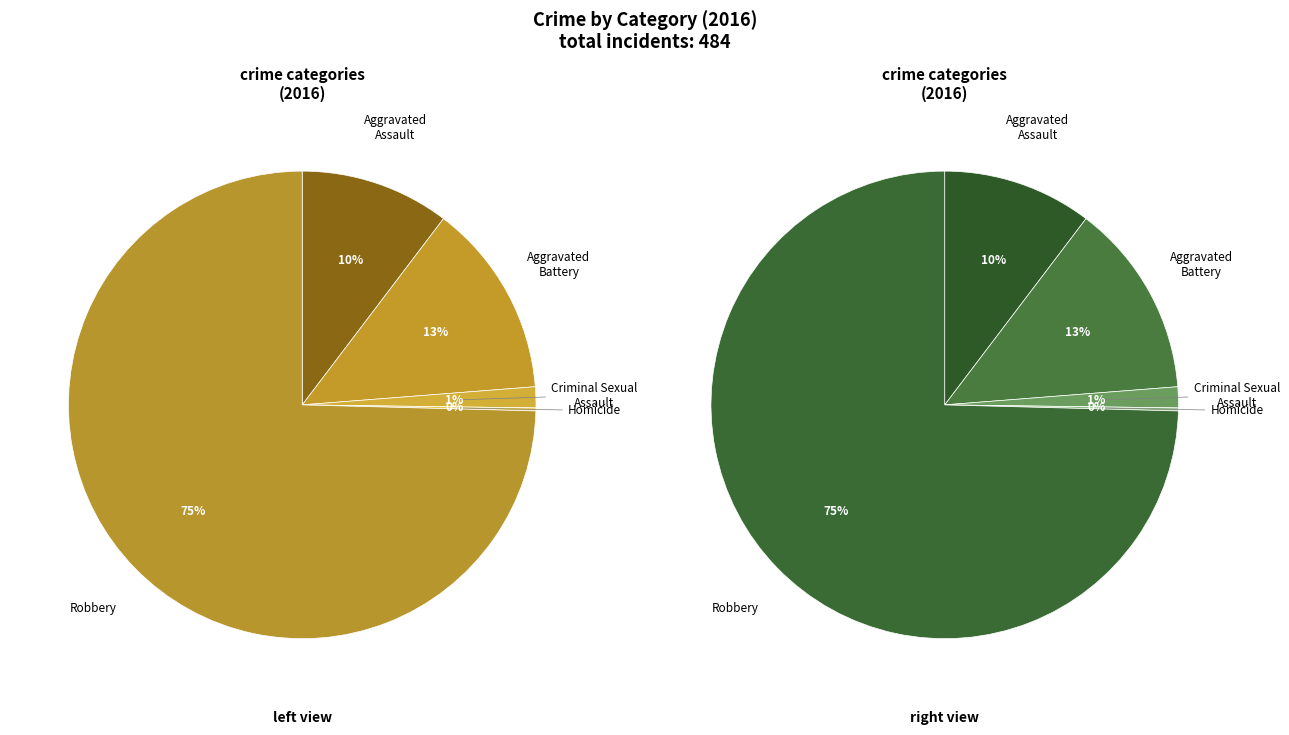

How many slices are in this pie chart?

5